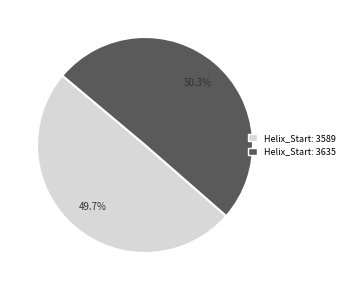

Does any single category account for the majority?

Yes